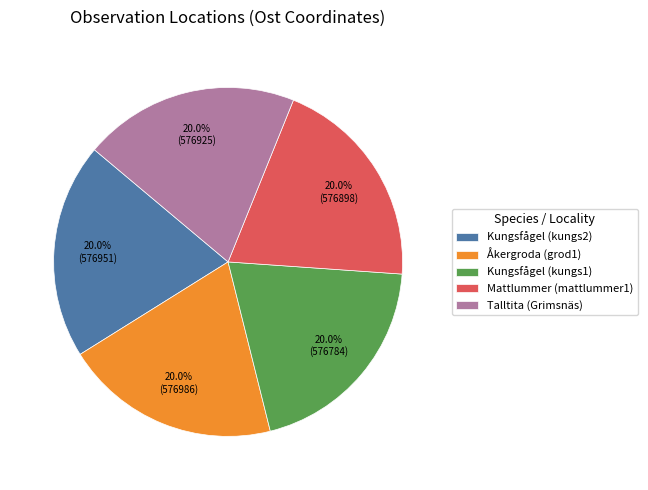

Do Talltita (Grimsnäs) and Åkergroda (grod1) together represent more than half of the pie?

No